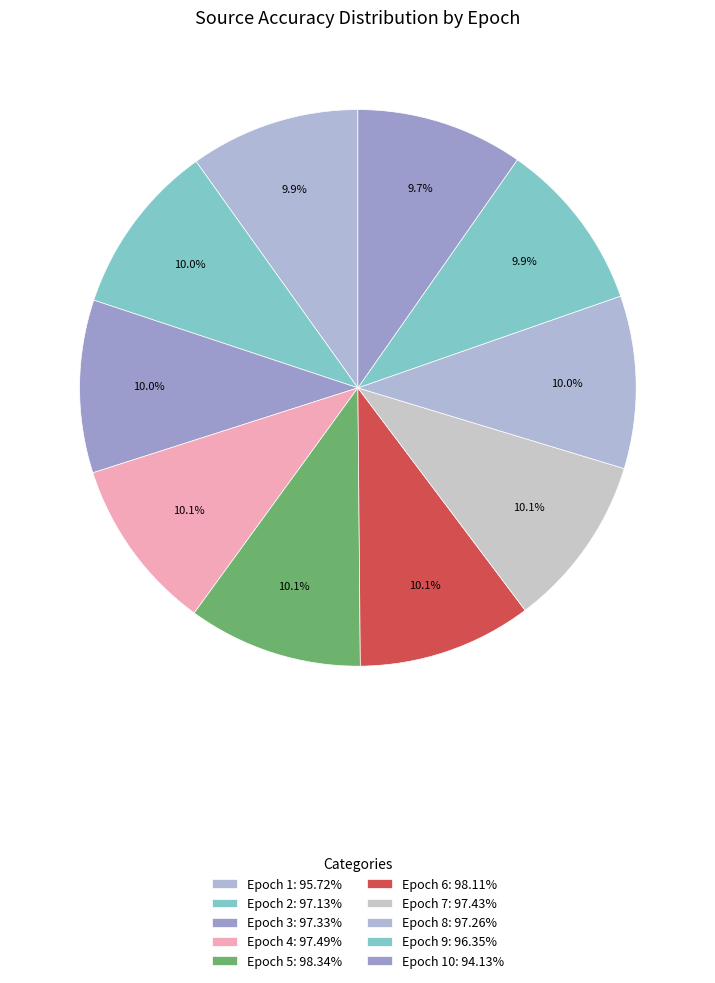

How many segments does this pie chart have?

10